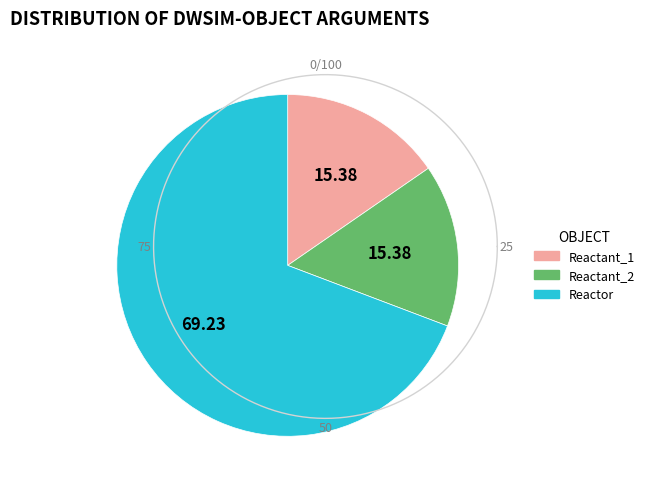

To the nearest percent, what percentage of the pie is Reactant_1?

15%